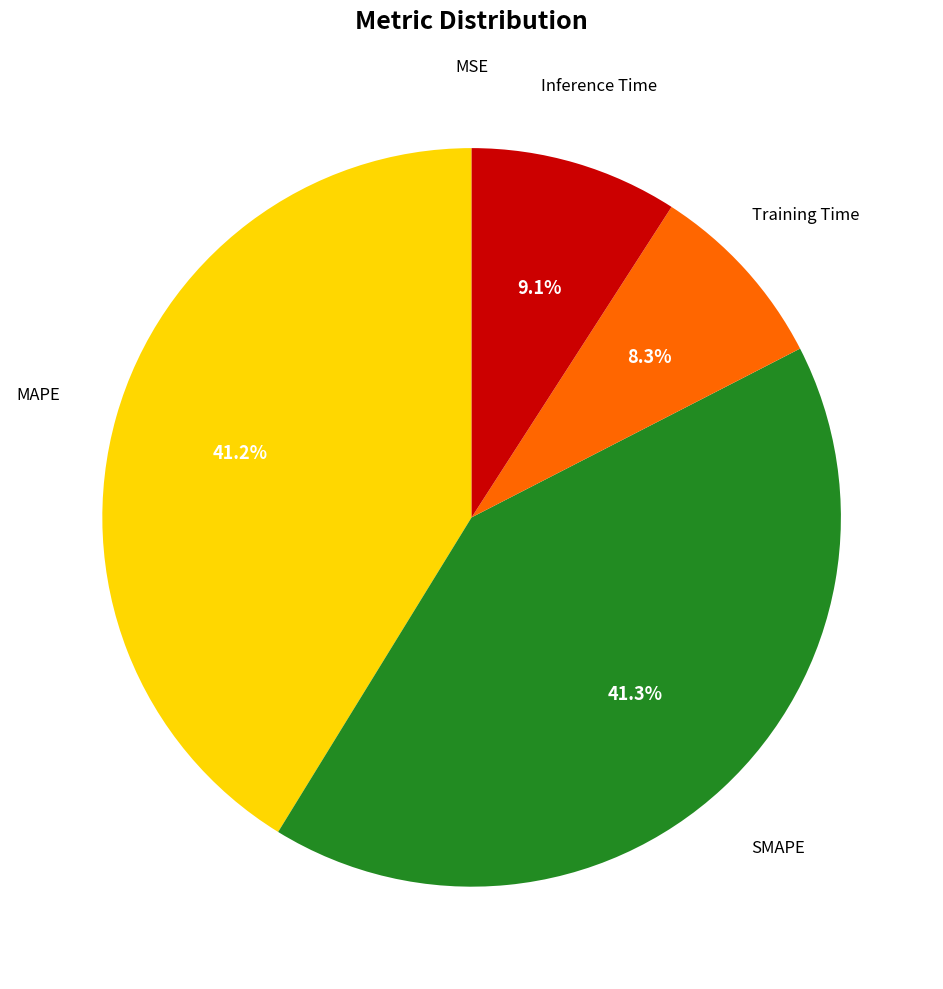

The MAPE slice represents 30% of the pie. True or false?

False